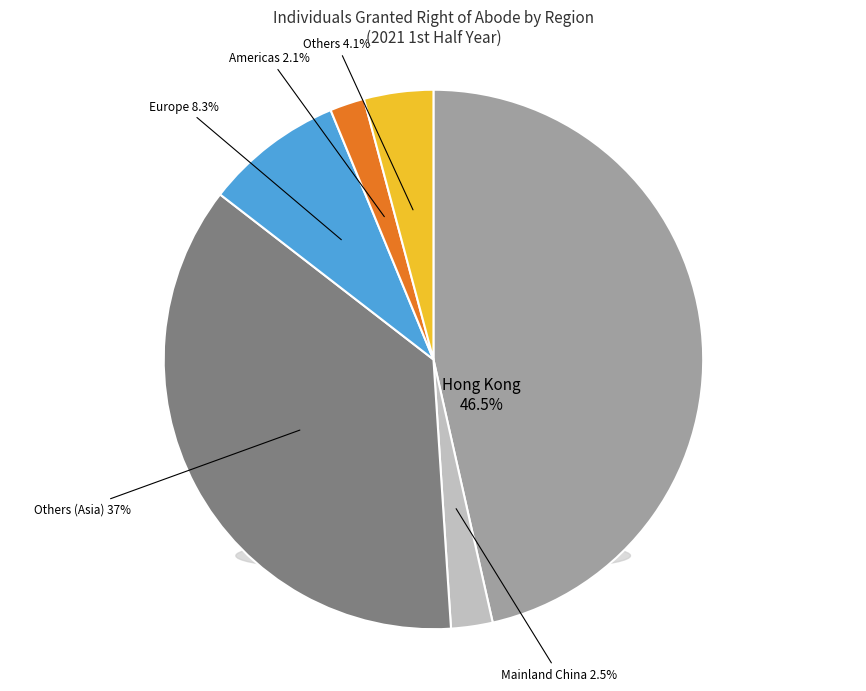

How much of the chart is everything except Europe?

91.7%